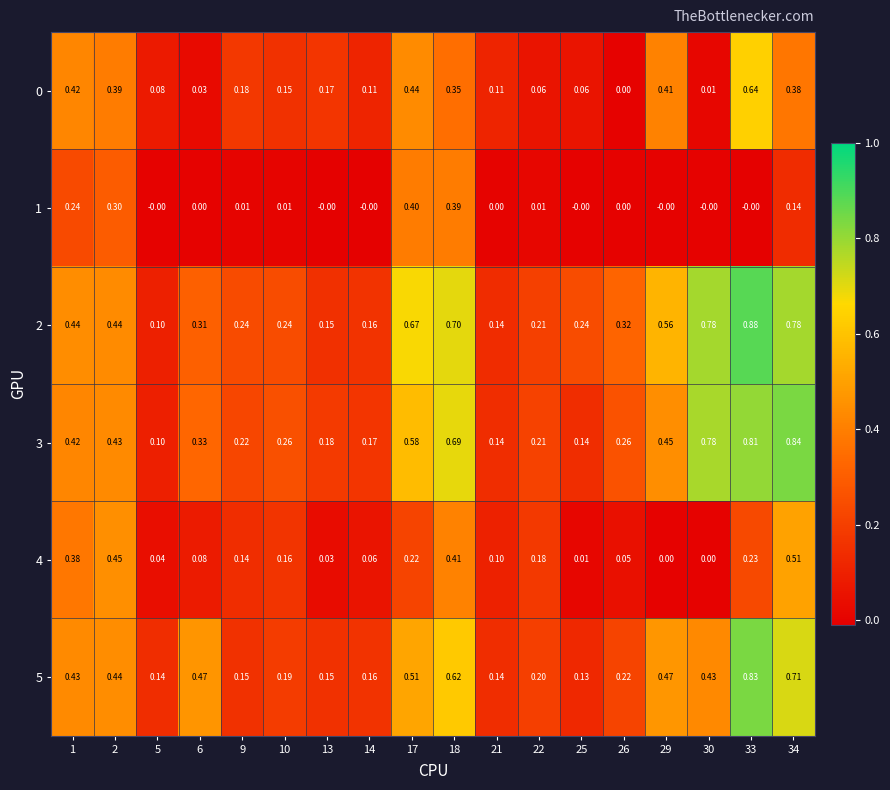

Is the value of 1 at 33 greater than the value of 3 at 9?

No